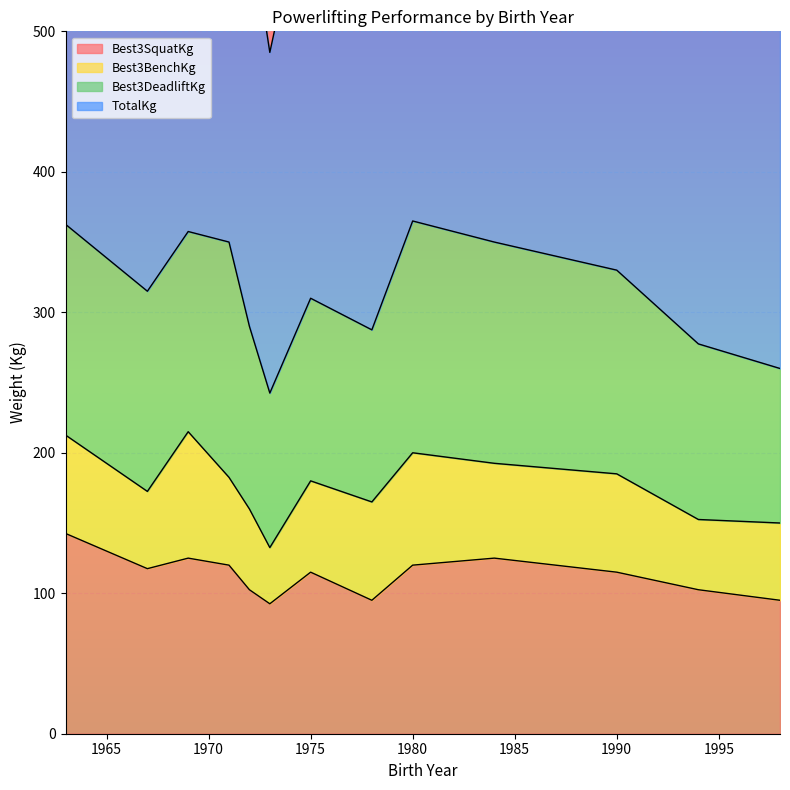

True or false: TotalKg and Best3SquatKg cross at least once.

False